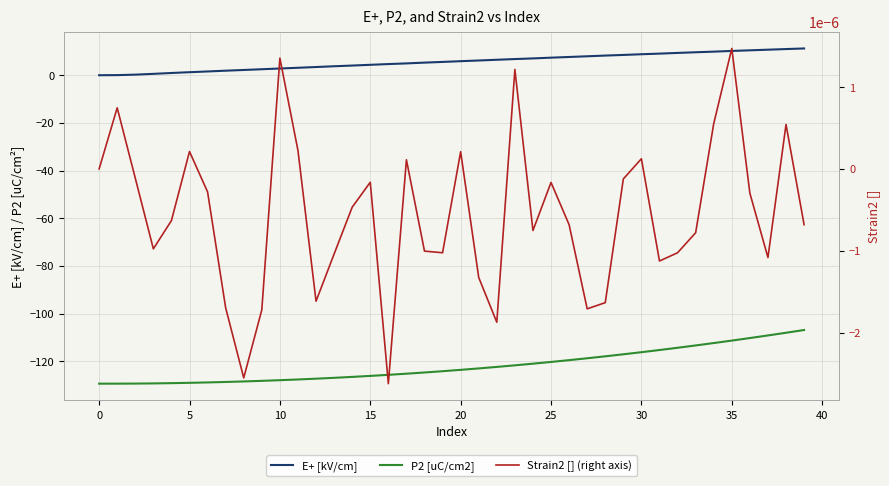

What is the difference between the maximum and minimum values in the P2 [uC/cm2] series?

22.5